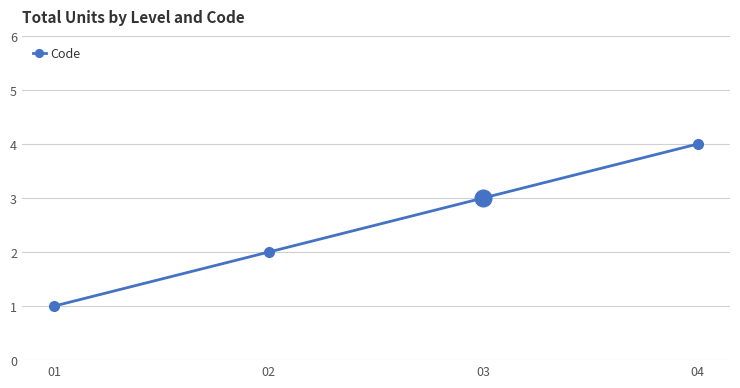

What is the change in value from 03 to 04?

+1